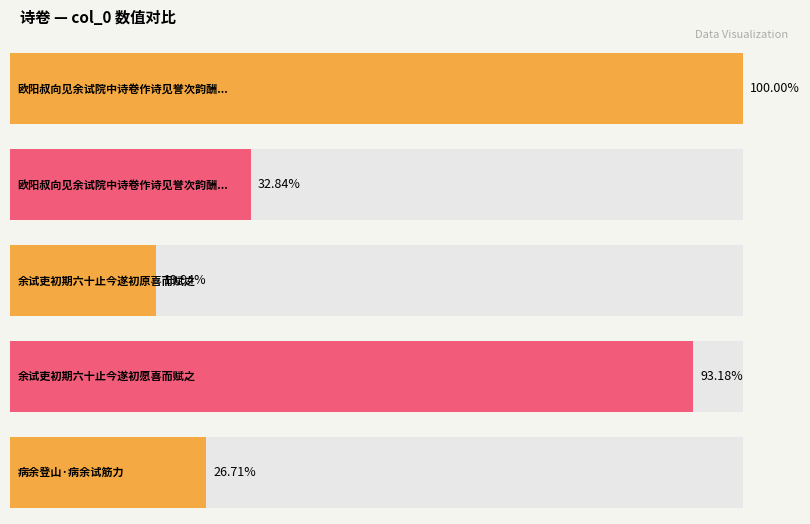

The chart shows a value of 385362 at 病余登山·病余试筋力. True or false?

False